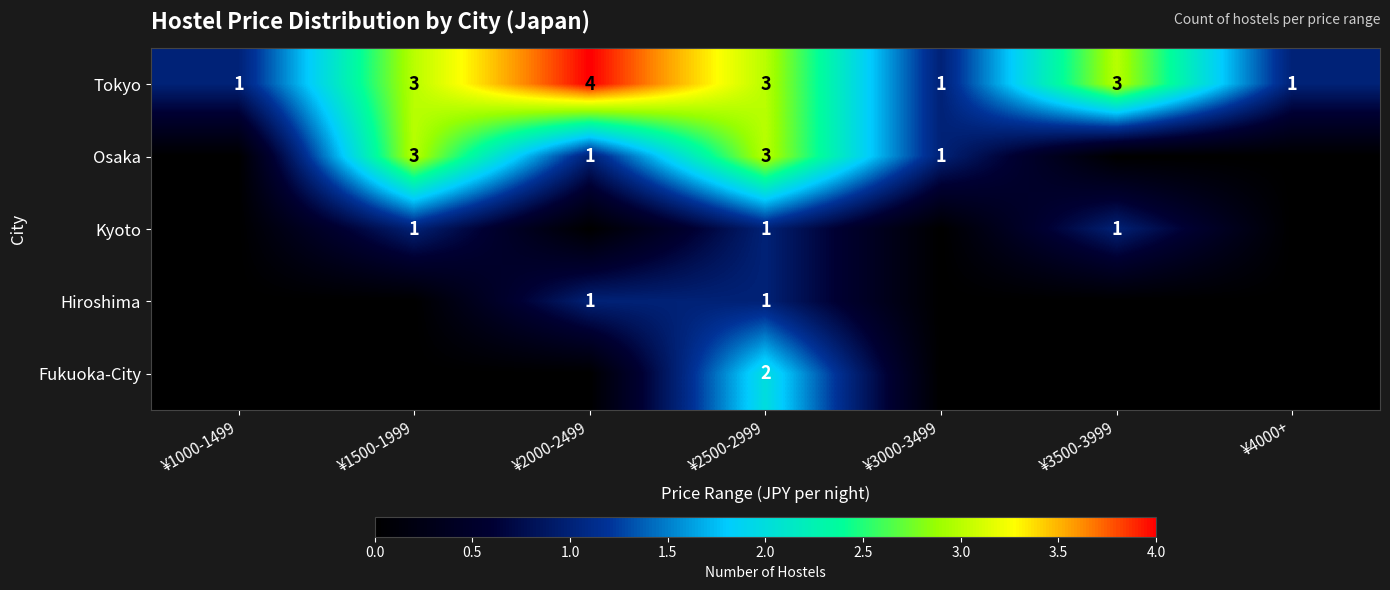

Is it true that Tokyo equals 2 at ¥3500-3999?

False